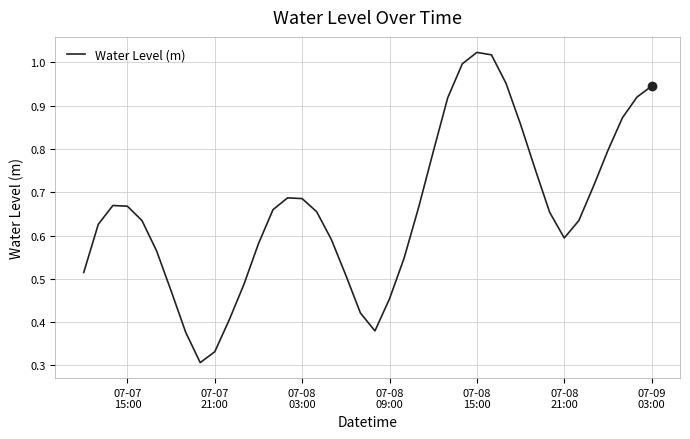

Reading left to right, extract all data points from this chart.

0.5	0.6	0.7	0.7	0.6	0.6	0.5	0.4	0.3	0.3	0.4	0.5	0.6	0.7	0.7	0.7	0.7	0.6	0.5	0.4	0.4	0.5	0.5	0.7	0.8	0.9	1.0	1.0	1.0	1.0	0.9	0.8	0.7	0.6	0.6	0.7	0.8	0.9	0.9	0.9